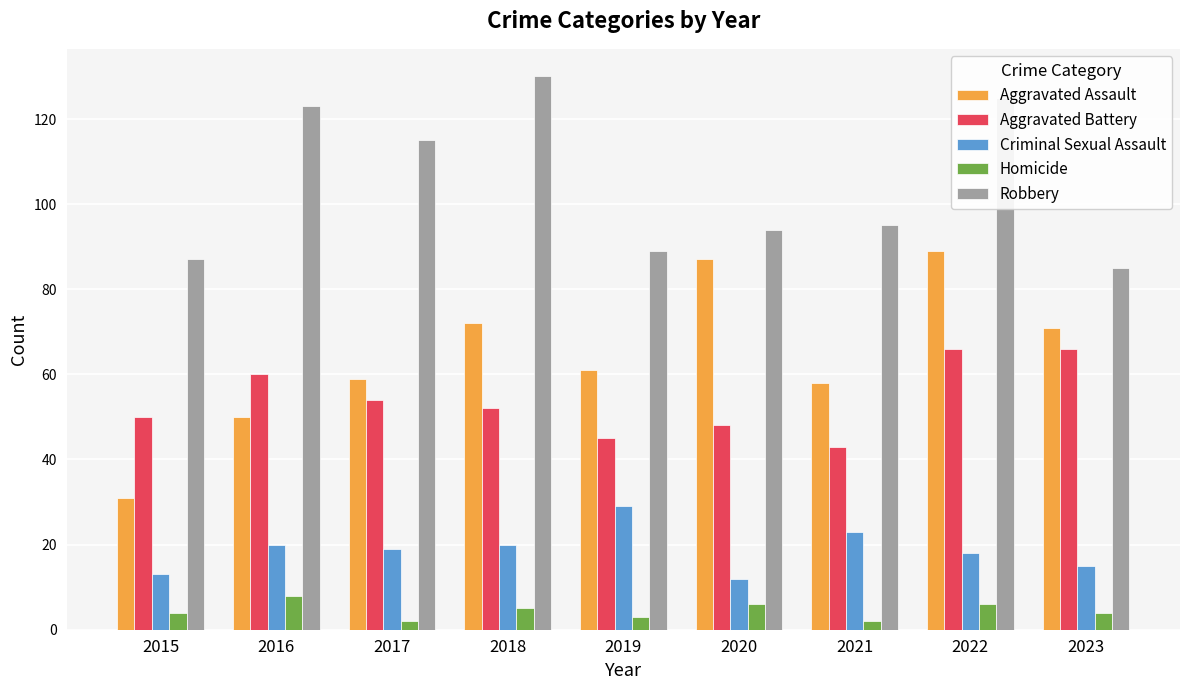

What is the difference between the maximum and minimum values in the Aggravated Assault series?

58